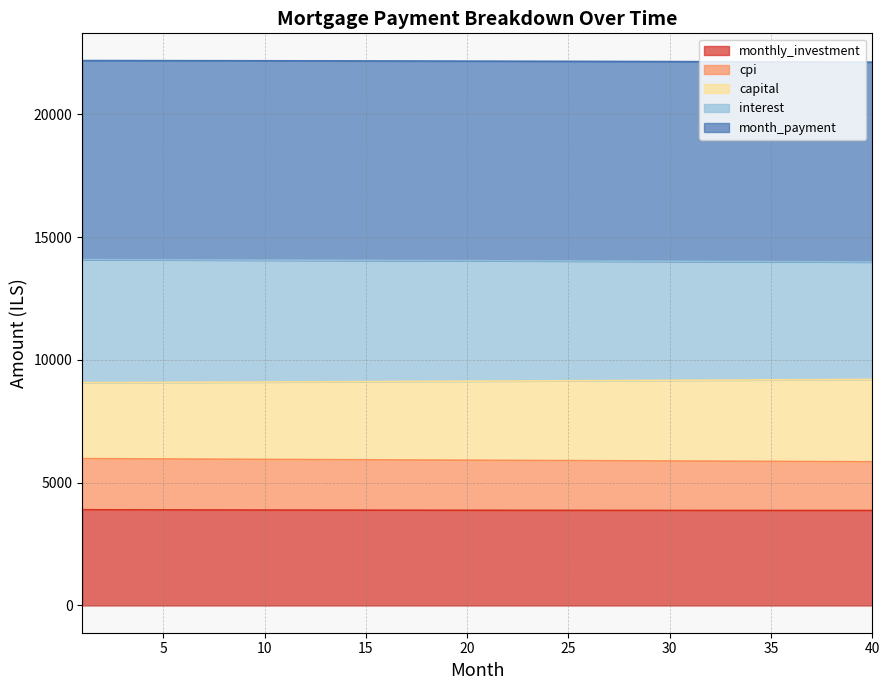

What is the lowest value of the monthly_investment series?

3865.7